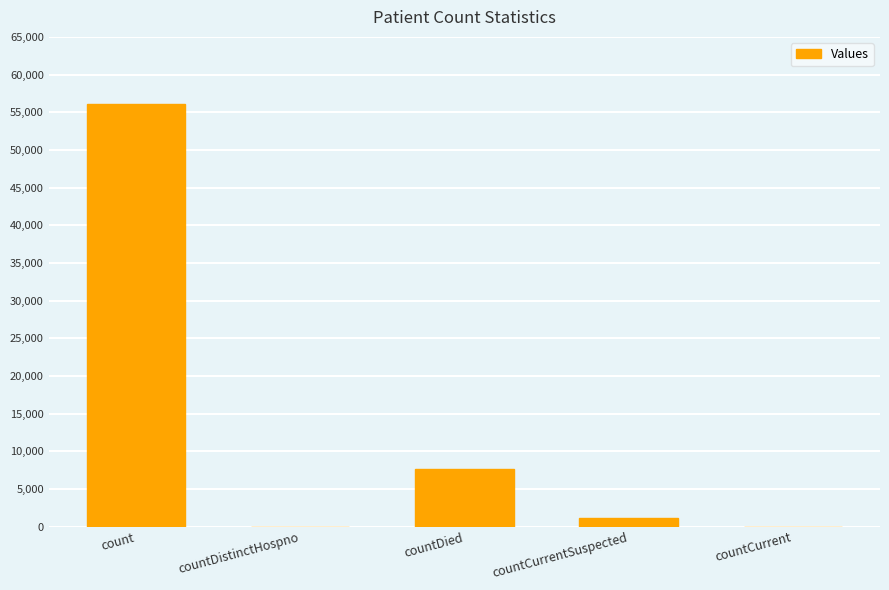

The chart shows a value of 0 at countDistinctHospno. True or false?

True